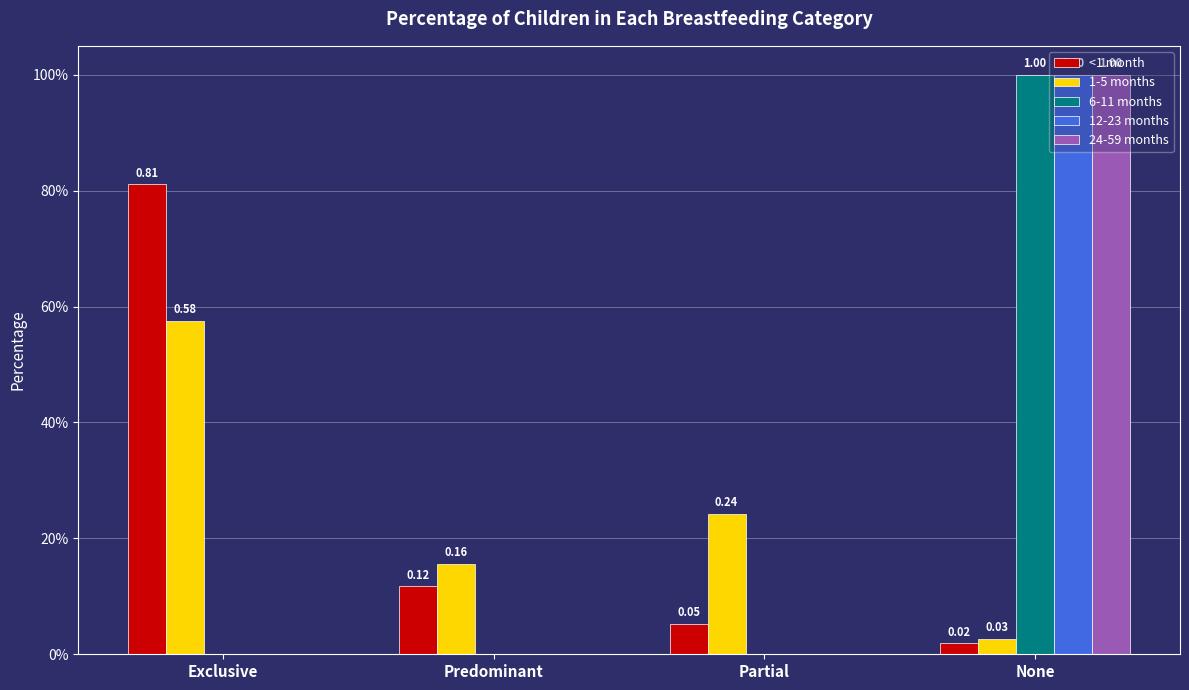

Is it true that <1 month equals 0.1 at Predominant?

True